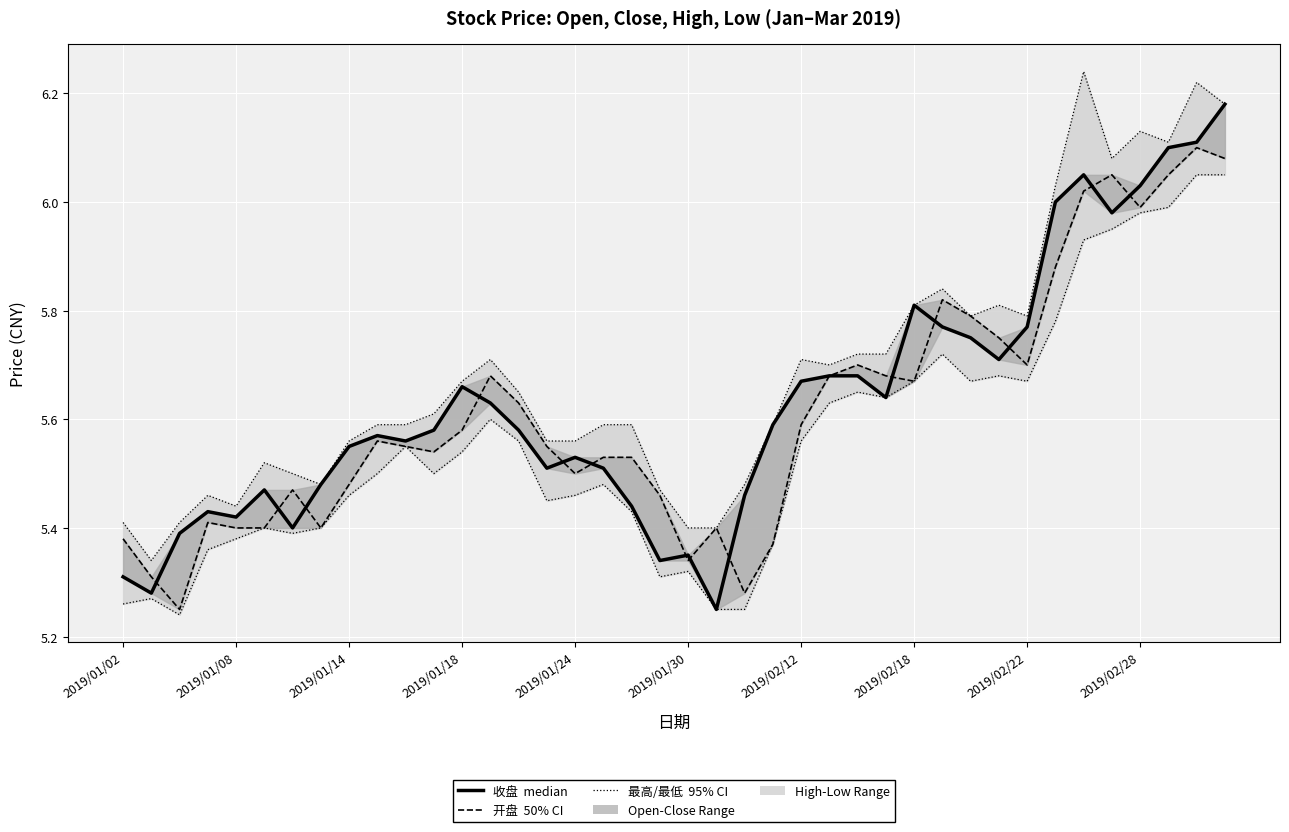

What is the difference between the highest and lowest values at 30?

0.1